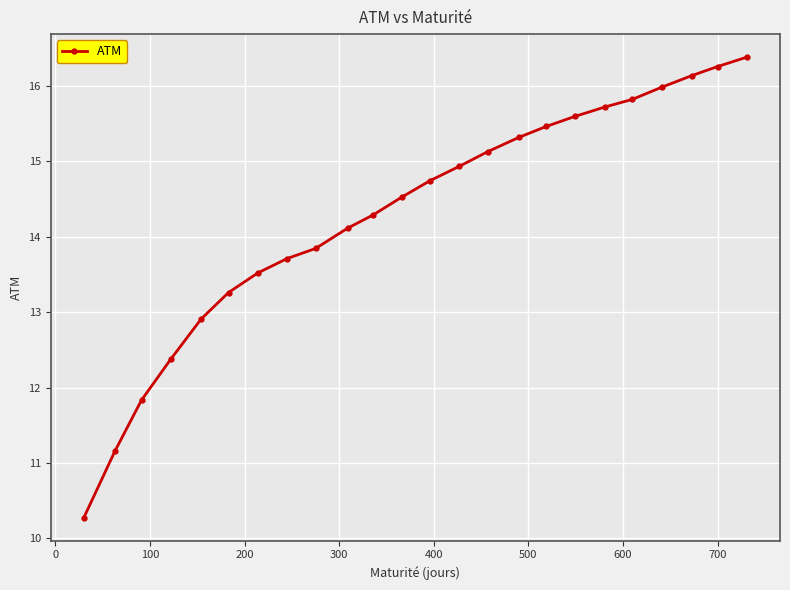

What is the average value?

14.3